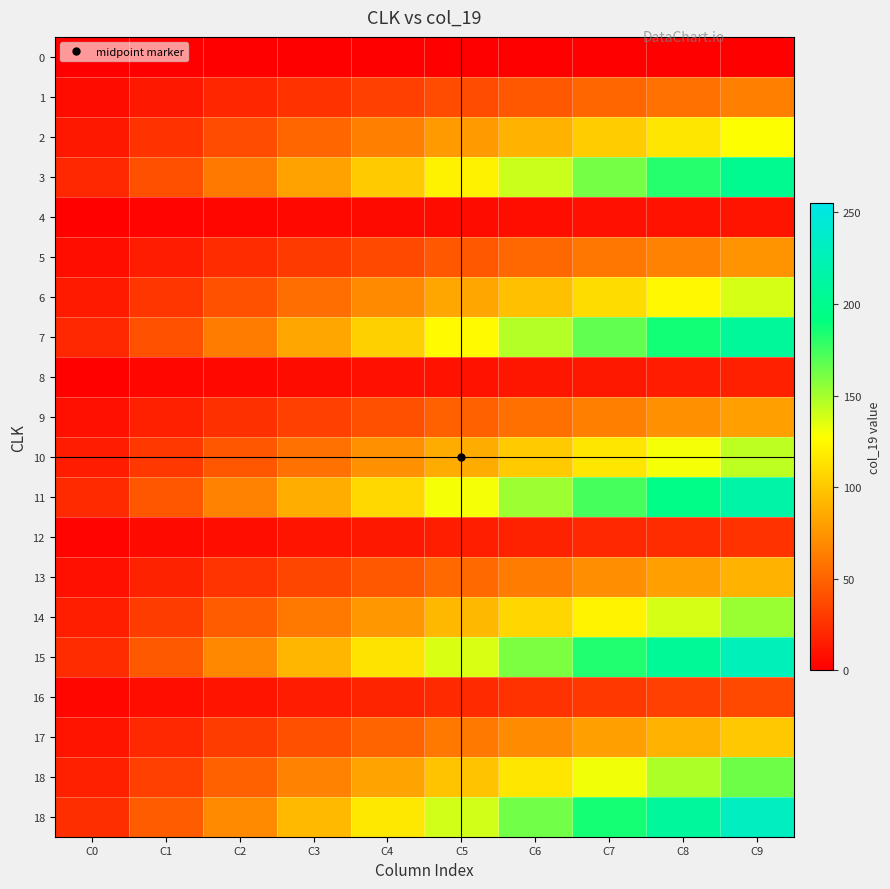

At how many categories does at least one series exceed 143?

4